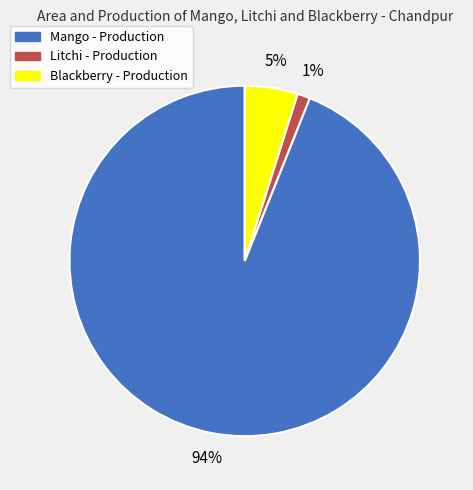

To the nearest percent, what is the difference between the largest and smallest slice percentages?

93%